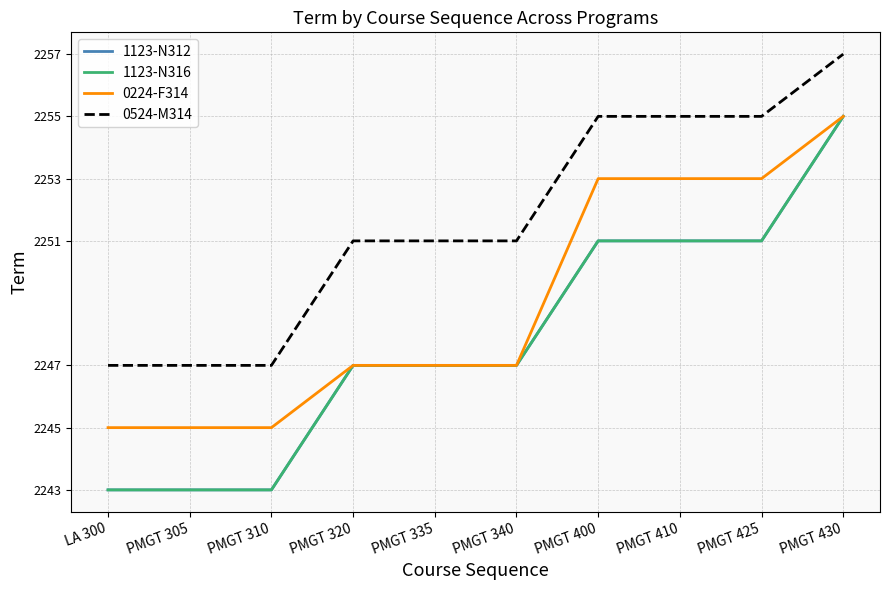

How many 1123-N312 values are between 2243 and 2251?

9